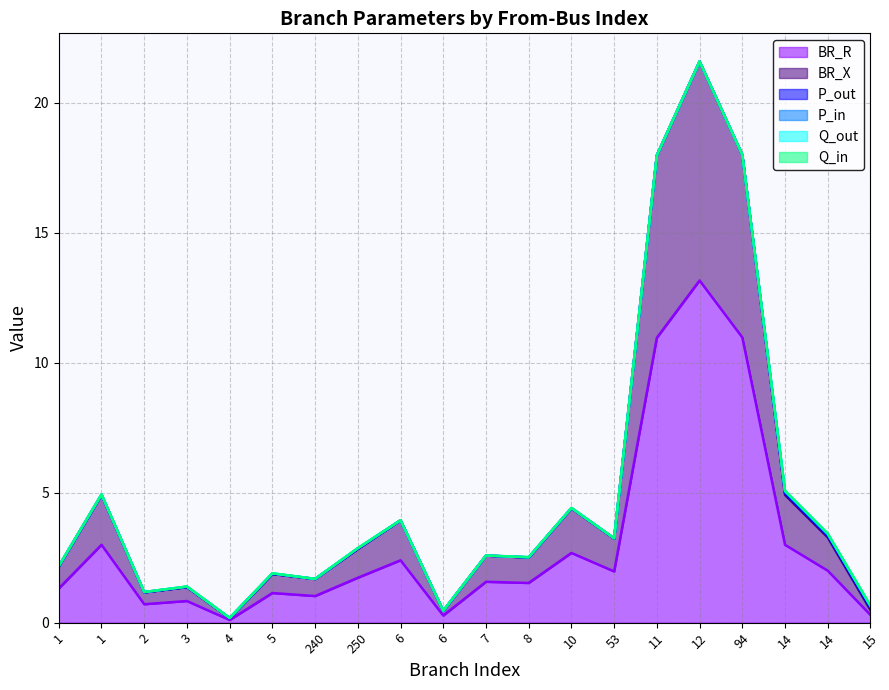

What is the spread (max minus min) of values at 14?

3.0